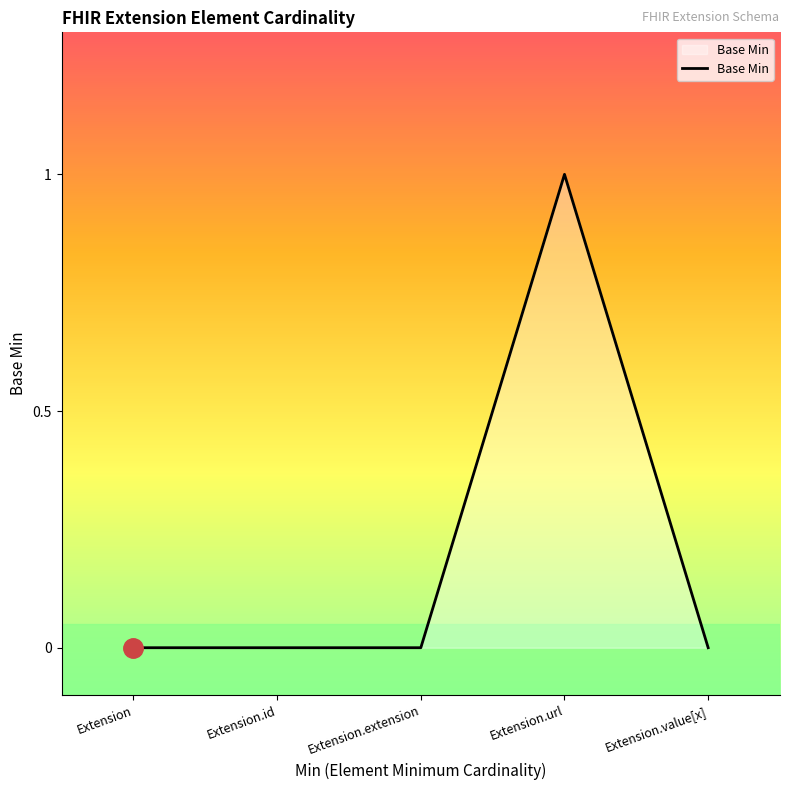

True or false: the data shows 0 at Extension.extension.

True